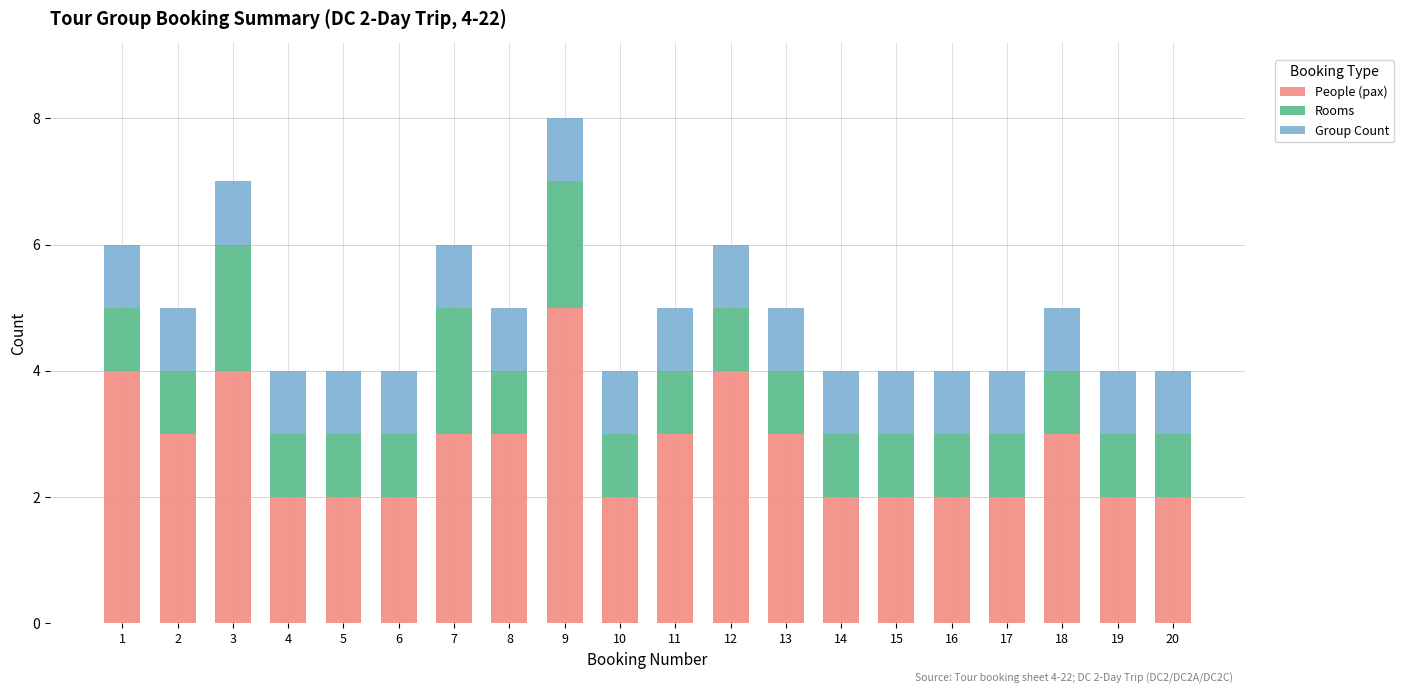

What is the highest value of the People (pax) series?

5